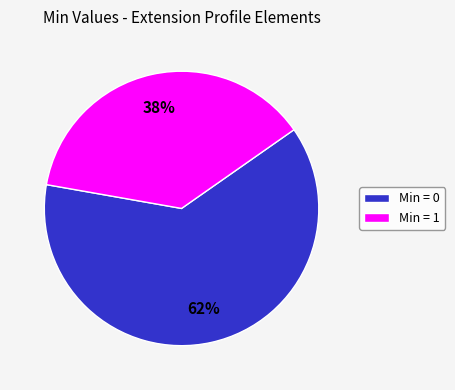

Is the sum of Min = 1 and Min = 0 greater than half?

Yes